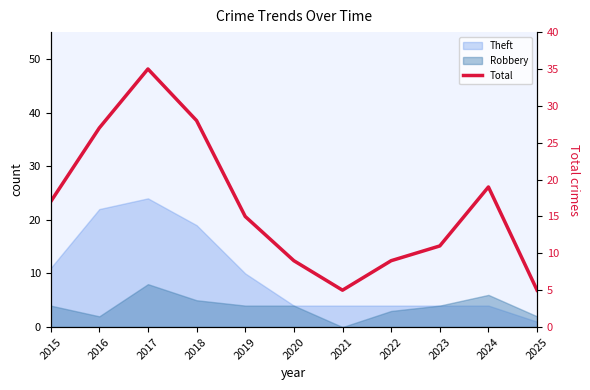

How many points are lower than both their immediate neighbors (excluding endpoints)?

1